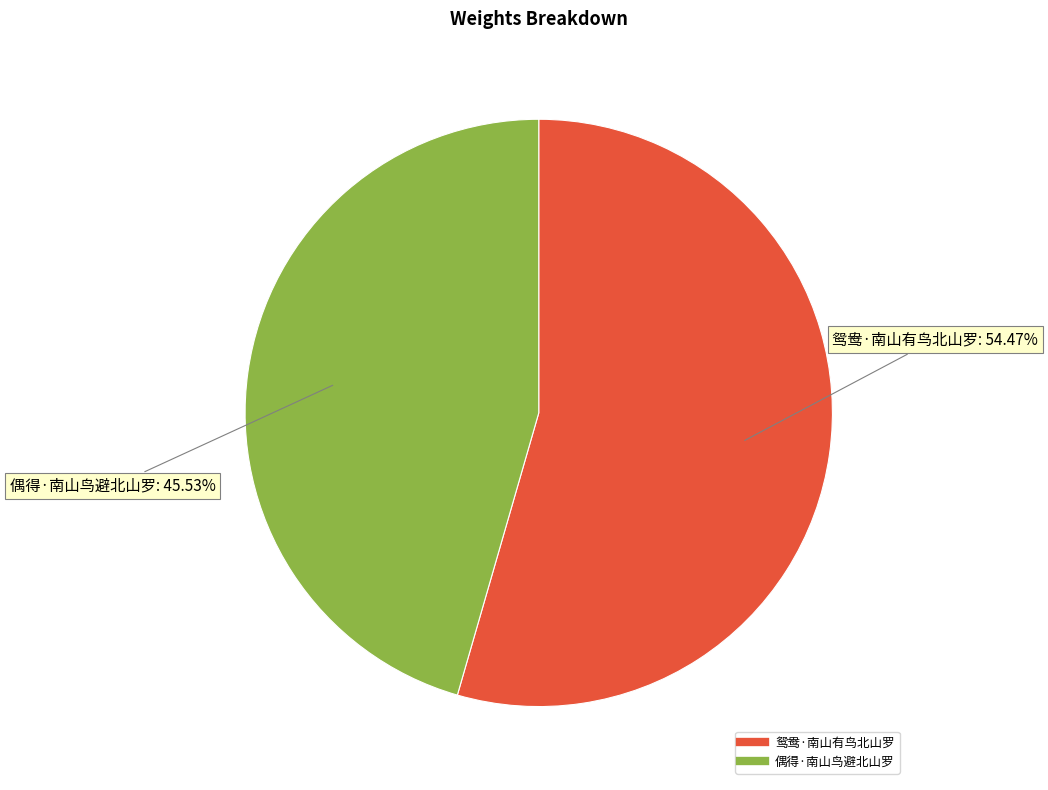

Which slice represents more than half of the pie?

鸳鸯·南山有鸟北山罗